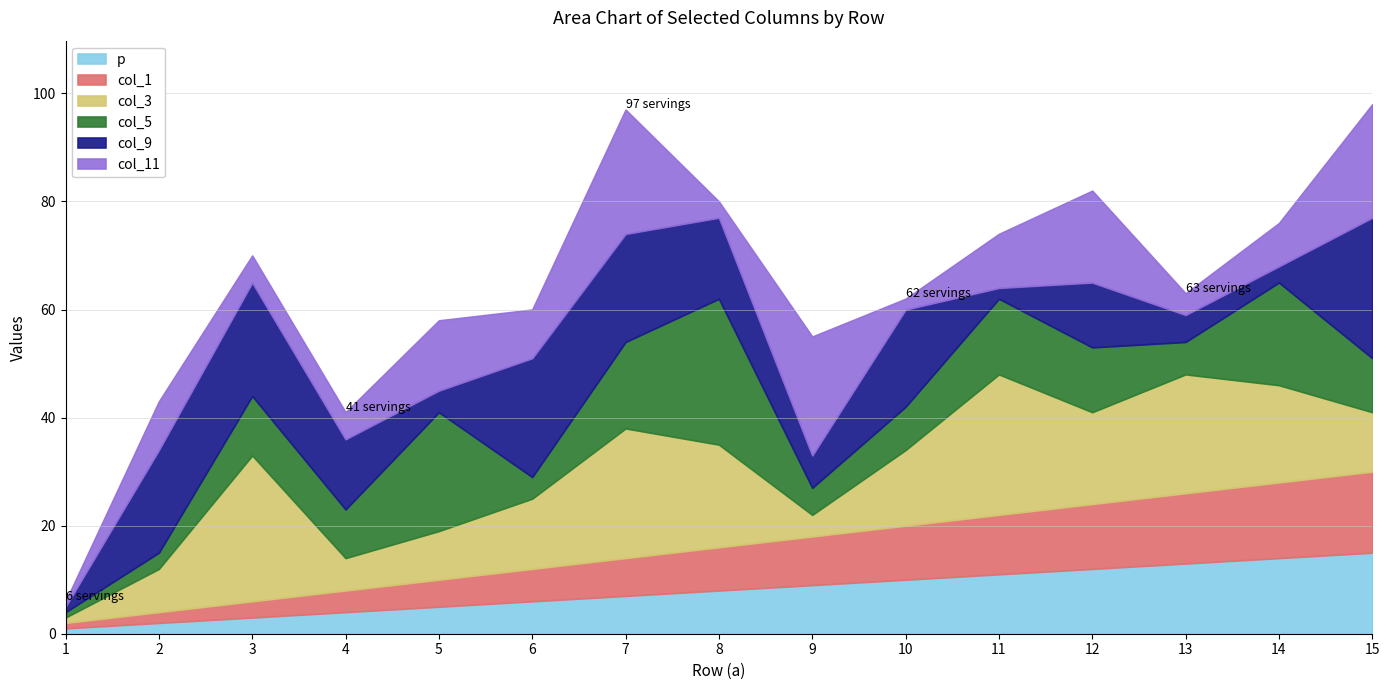

Between 4 and 5, which series saw the biggest shift?

col_5